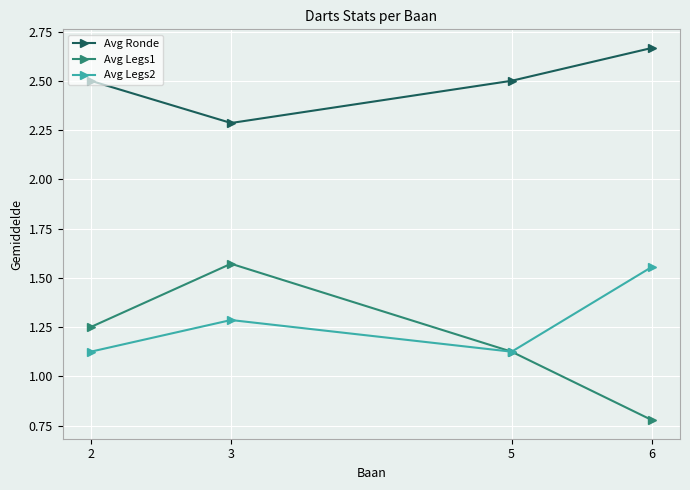

What is the spread (max minus min) of values at 2?

1.4